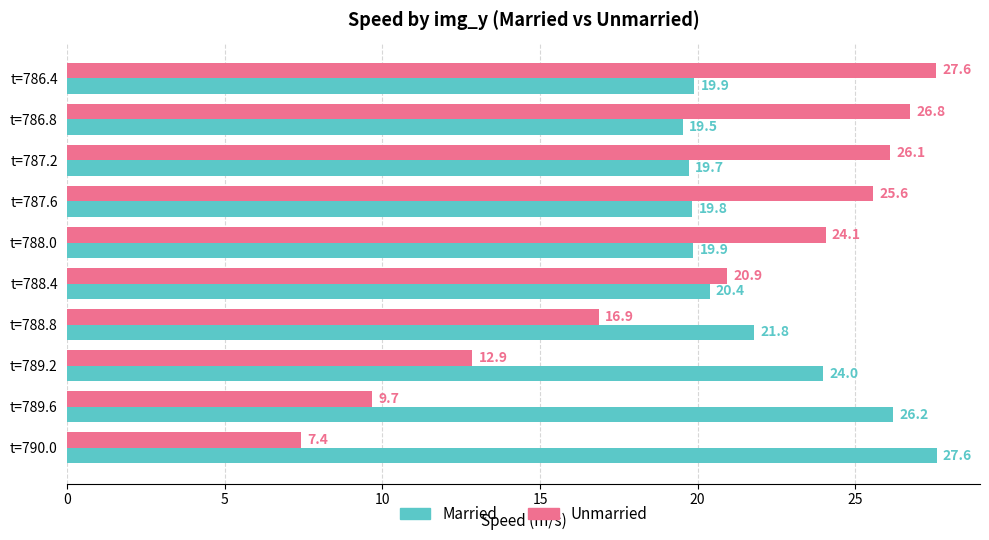

At which category is the sum across all series the highest?

t=786.4